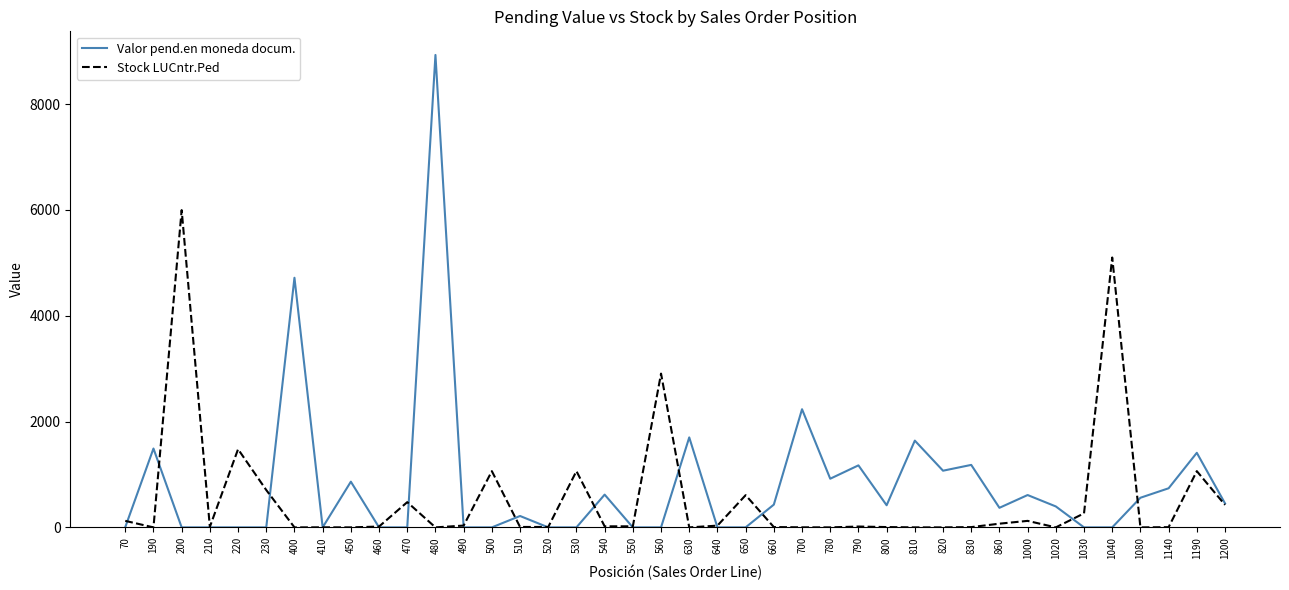

Which series changed the most between 220 and 480?

Valor pend.en moneda docum.